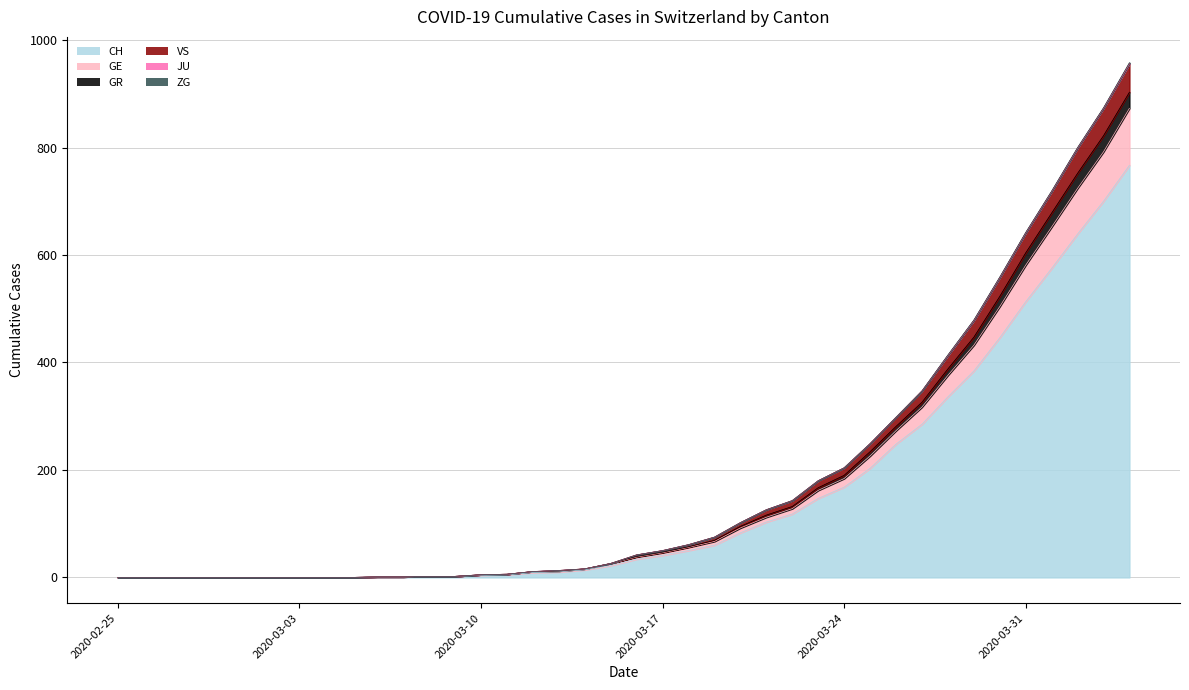

Does the chart have visible grid lines?

Yes